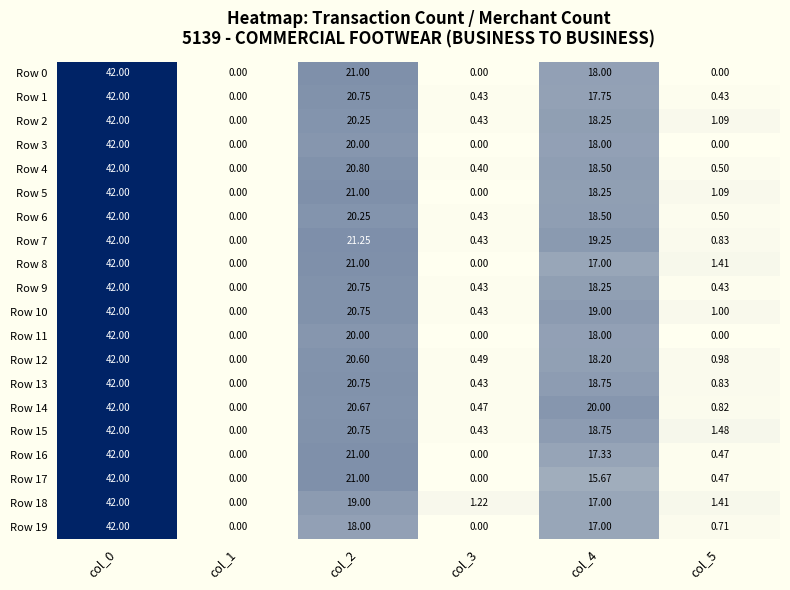

What is the greatest value displayed?

42.0